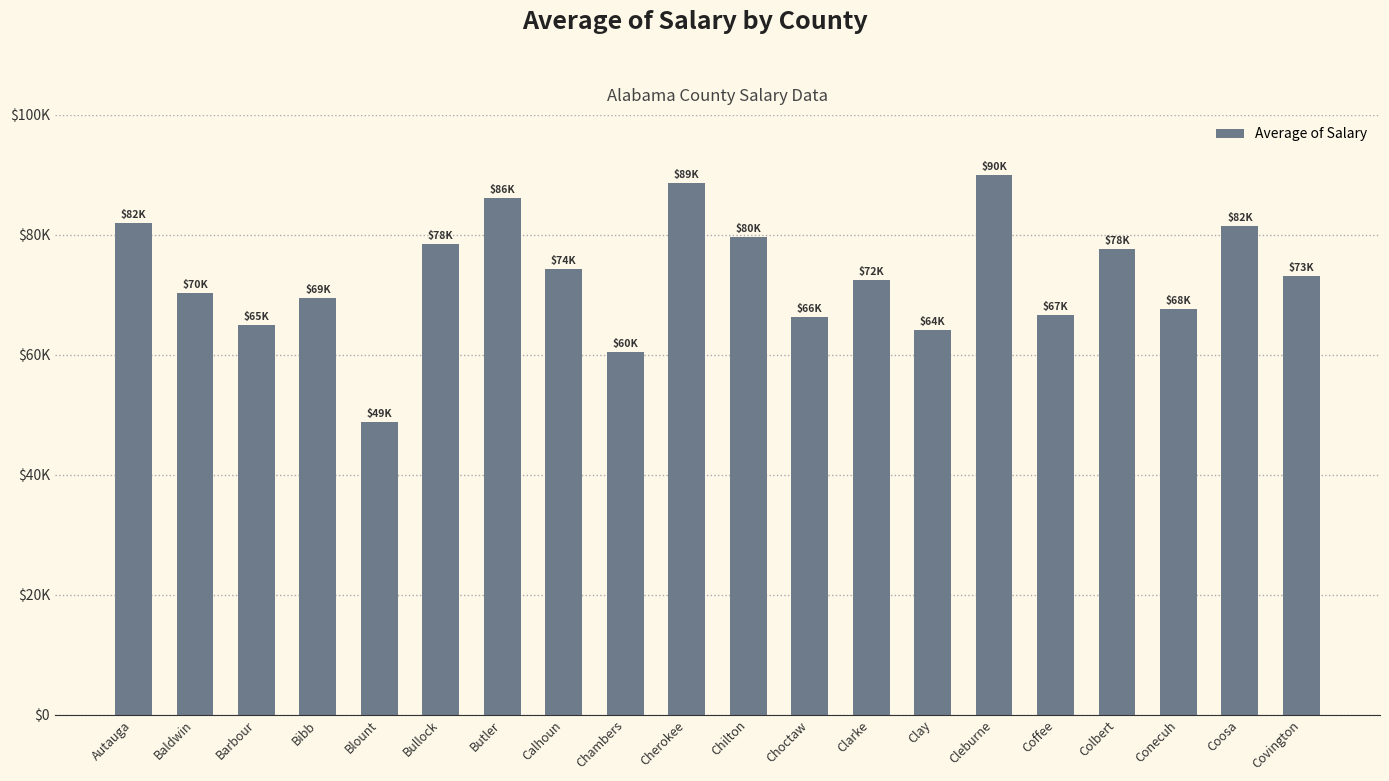

Does the chart contain any negative values?

No